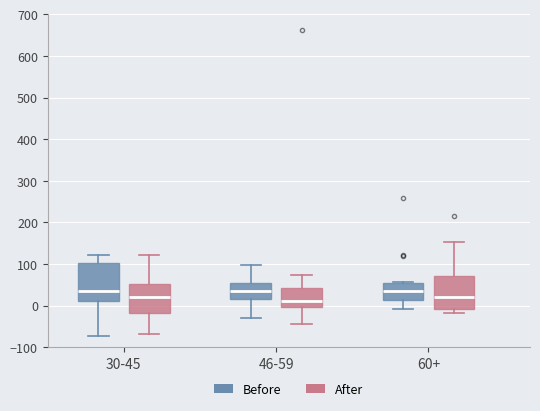

Reading left to right, read every box against the y-axis: the position of its median line, the range the box covers, and the ends of its whiskers. The values are not printed on the chart, so give them approximately, as read against the axis.

30-45 (Before): median 40, box 10 to 100, whiskers -70 to 120
30-45 (After): median 20, box -20 to 50, whiskers -70 to 120
46-59 (Before): median 40, box 20 to 50, whiskers -30 to 100
46-59 (After): median 10, box 0 to 40, whiskers -40 to 70
60+ (Before): median 30, box 10 to 50, whiskers -10 to 60
60+ (After): median 20, box -10 to 70, whiskers -20 to 150